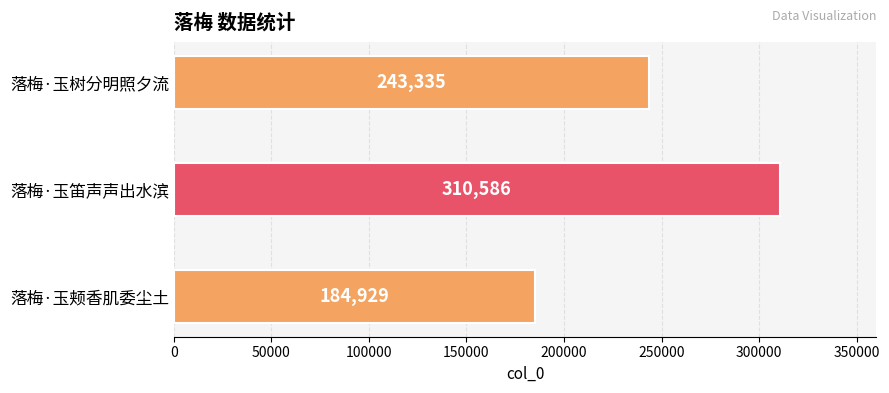

Approximately how many times larger is the value at 落梅·玉笛声声出水滨 compared to 落梅·玉树分明照夕流?

1.3